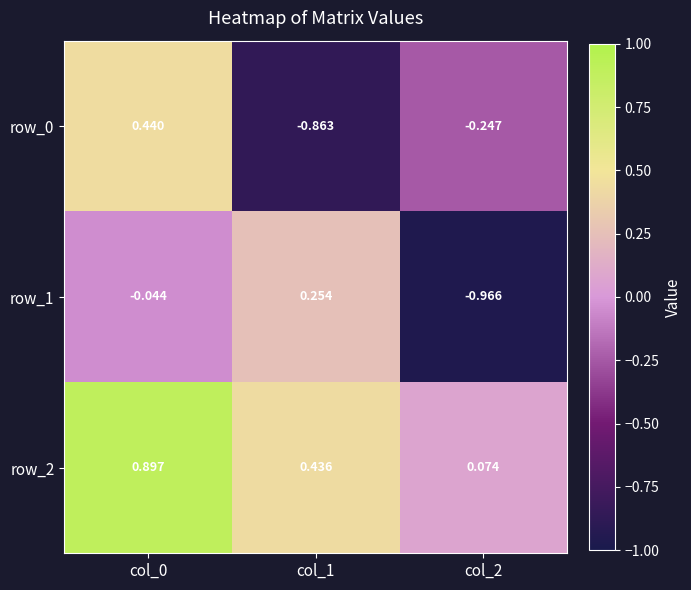

Is the value of row_1 at col_2 greater than the value of row_2 at col_2?

No